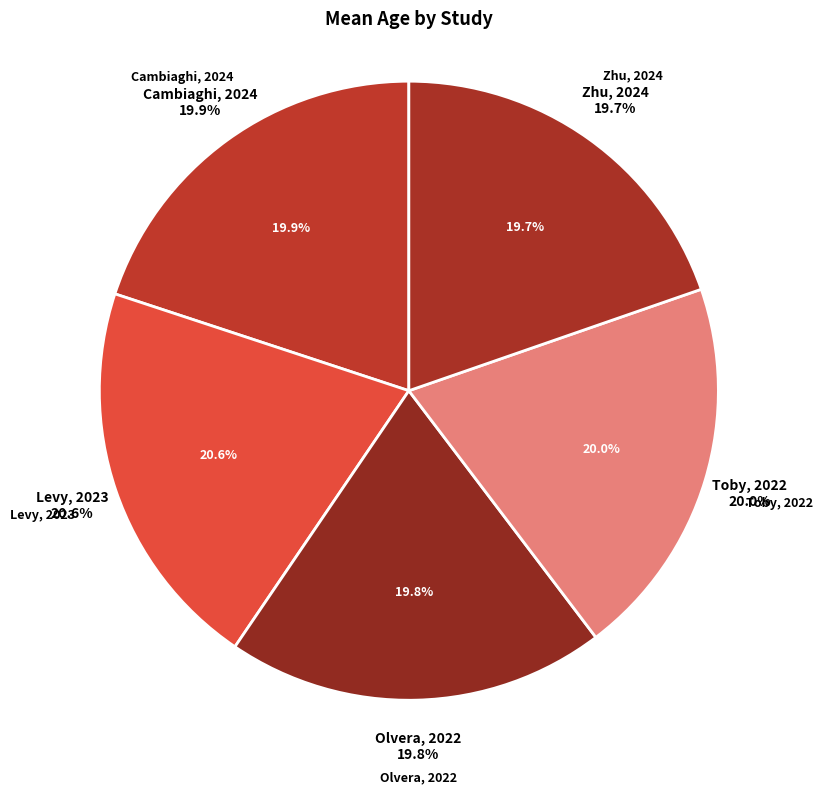

Combined, do Cambiaghi, 2024 and Olvera, 2022 account for over 50%?

No